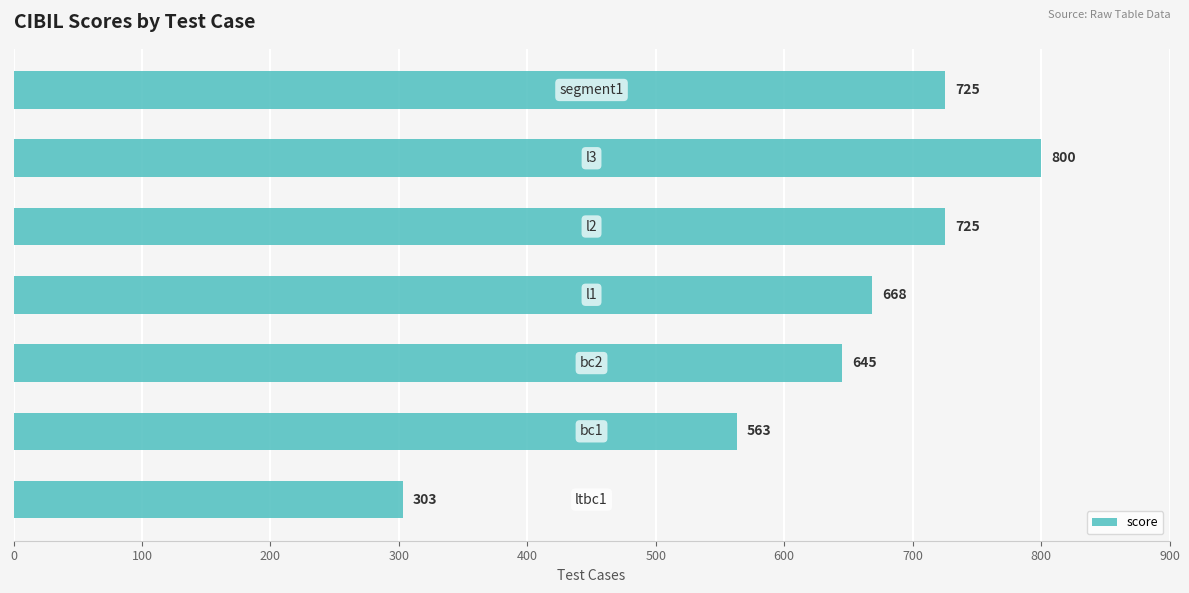

What is the sum of all values?

4429